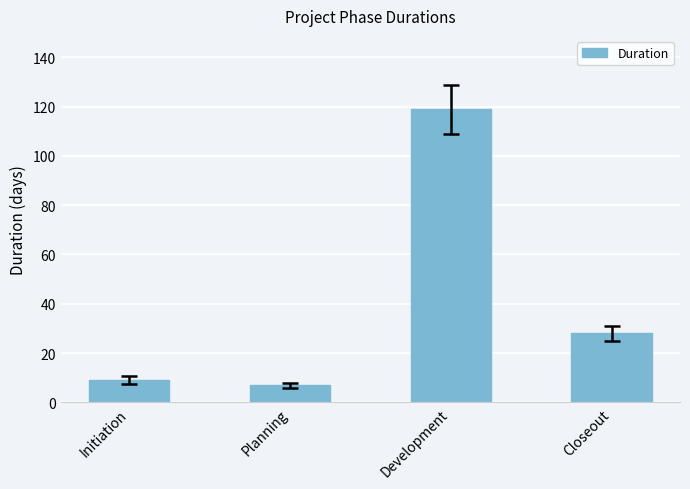

Count the number of data series in this chart.

1